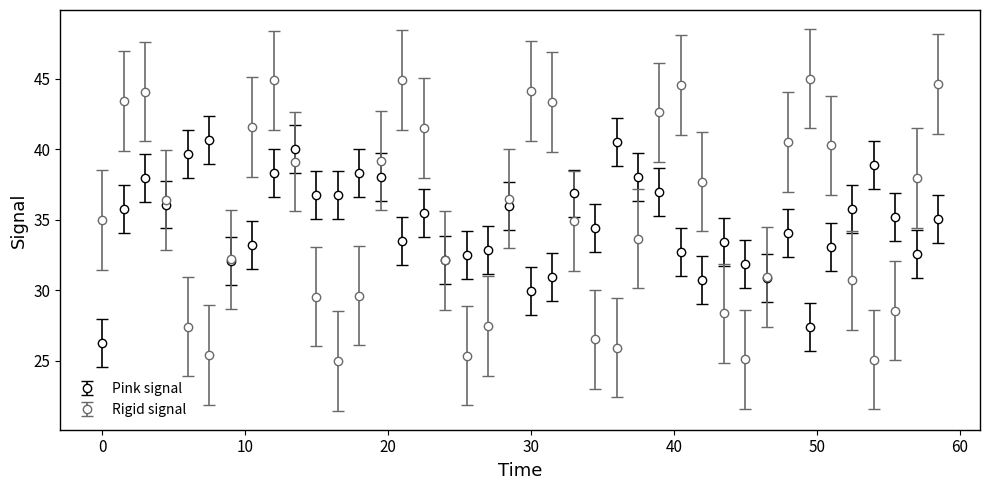

Which series has the largest range (max minus min)?

Rigid signal